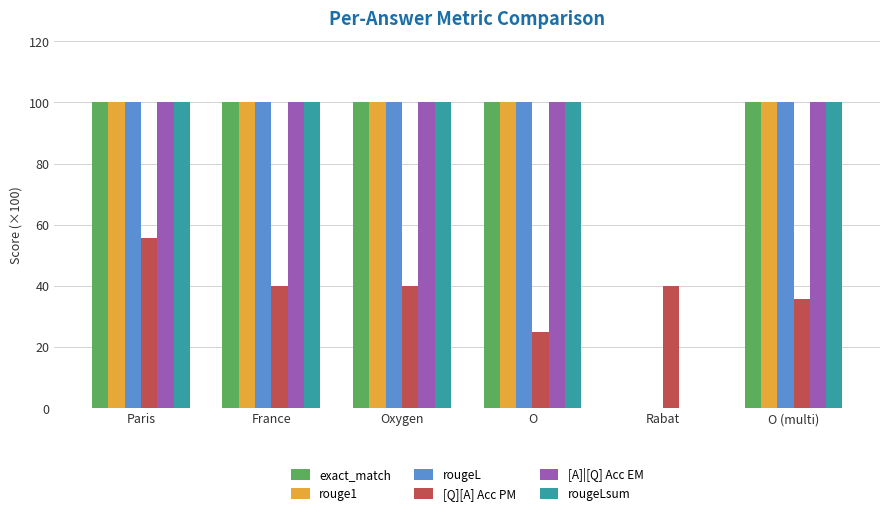

What is the maximum value for exact_match?

100.0